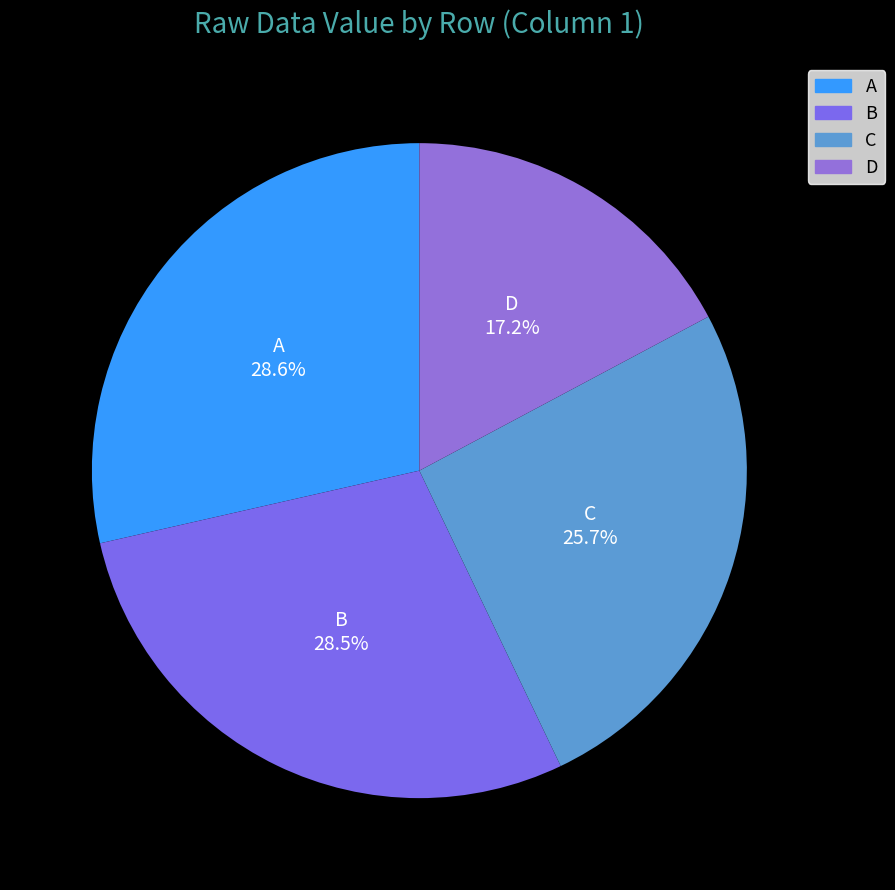

True or false: C accounts for 14% of the total.

False